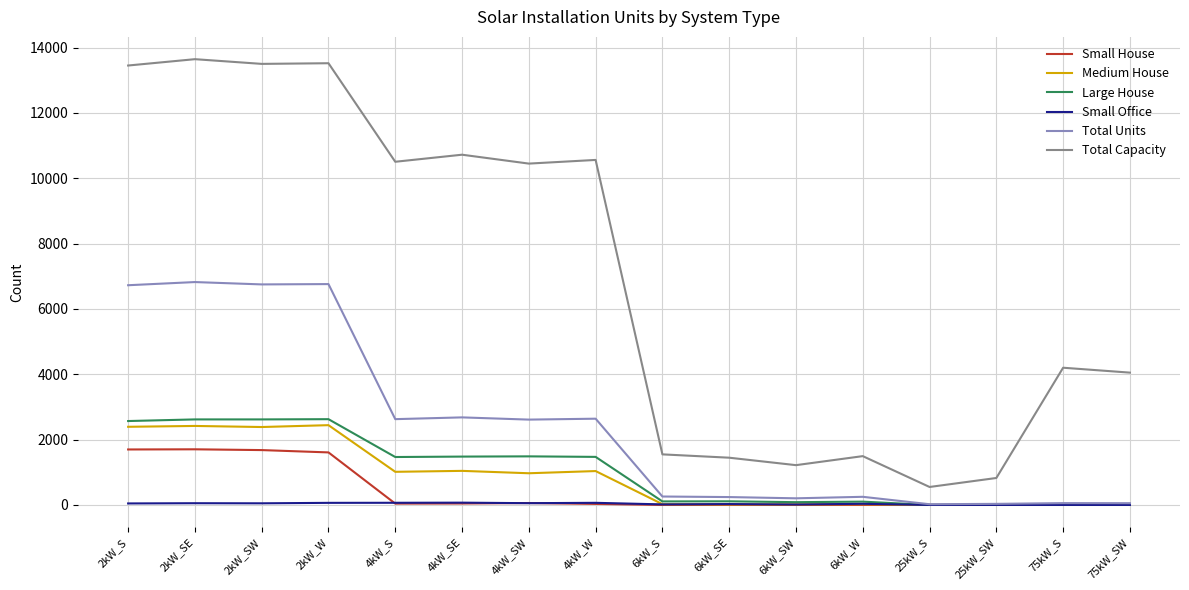

Which series changed the most between 6kW_SW and 25kW_S?

Total Capacity